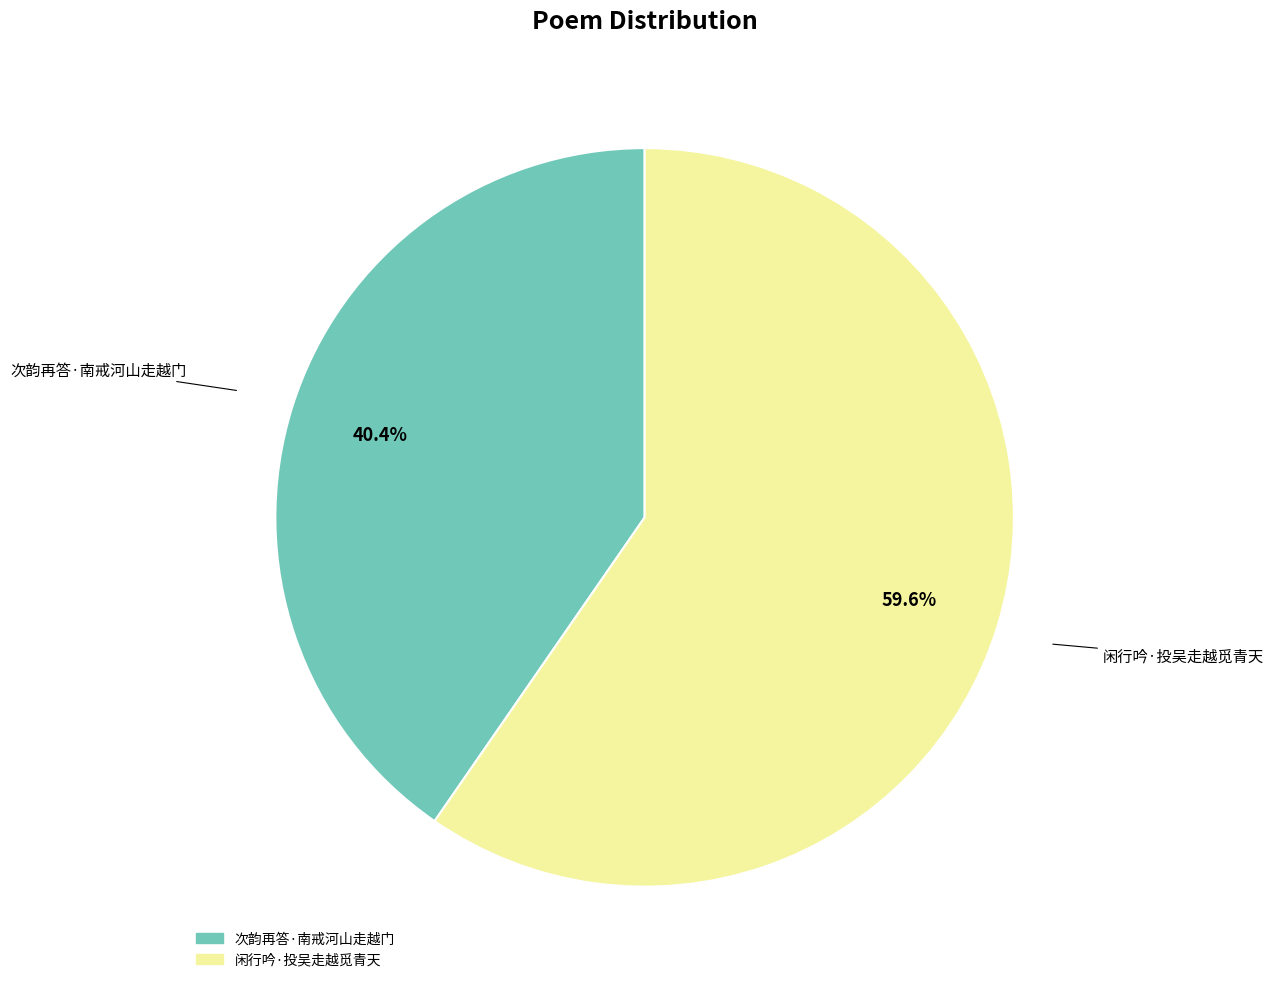

Is it true that 次韵再答·南戒河山走越门 is 55% of the pie?

False